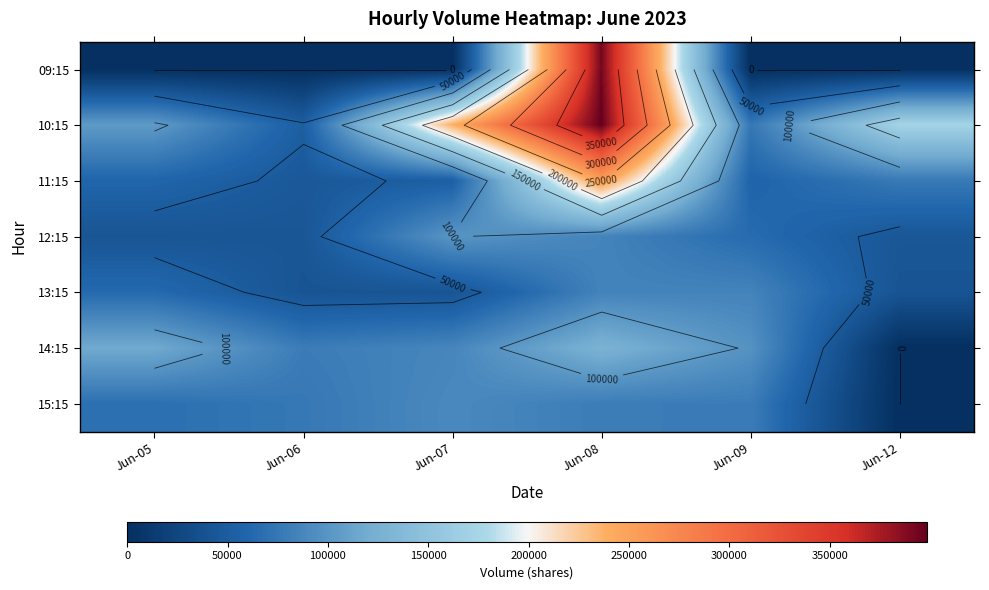

Which series changed the most between Jun-09 and Jun-12?

14:15